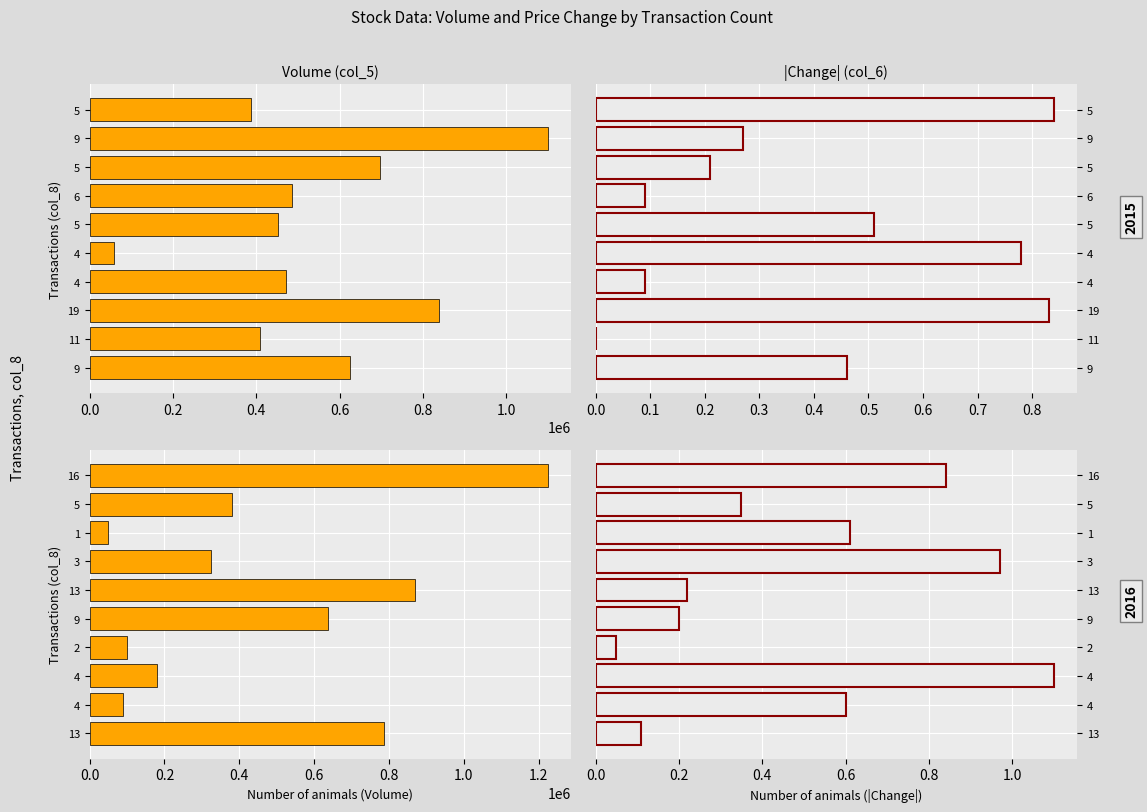

What are all the series names shown in the legend?

col_5 (Volume), col_6 (Change)